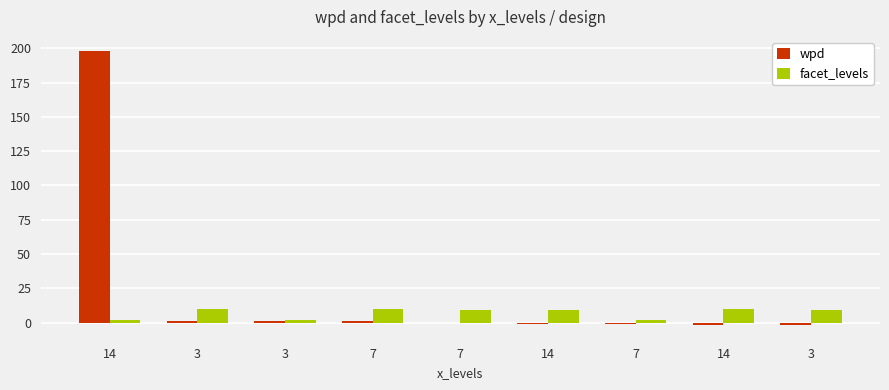

At which label does wpd first exceed 0?

14